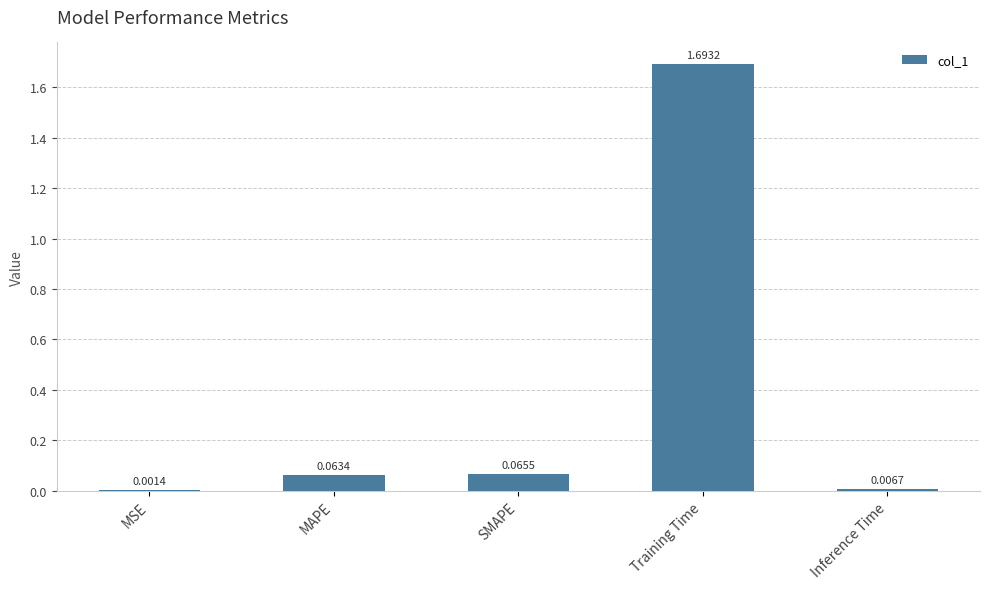

How many distinct data groups are displayed?

1